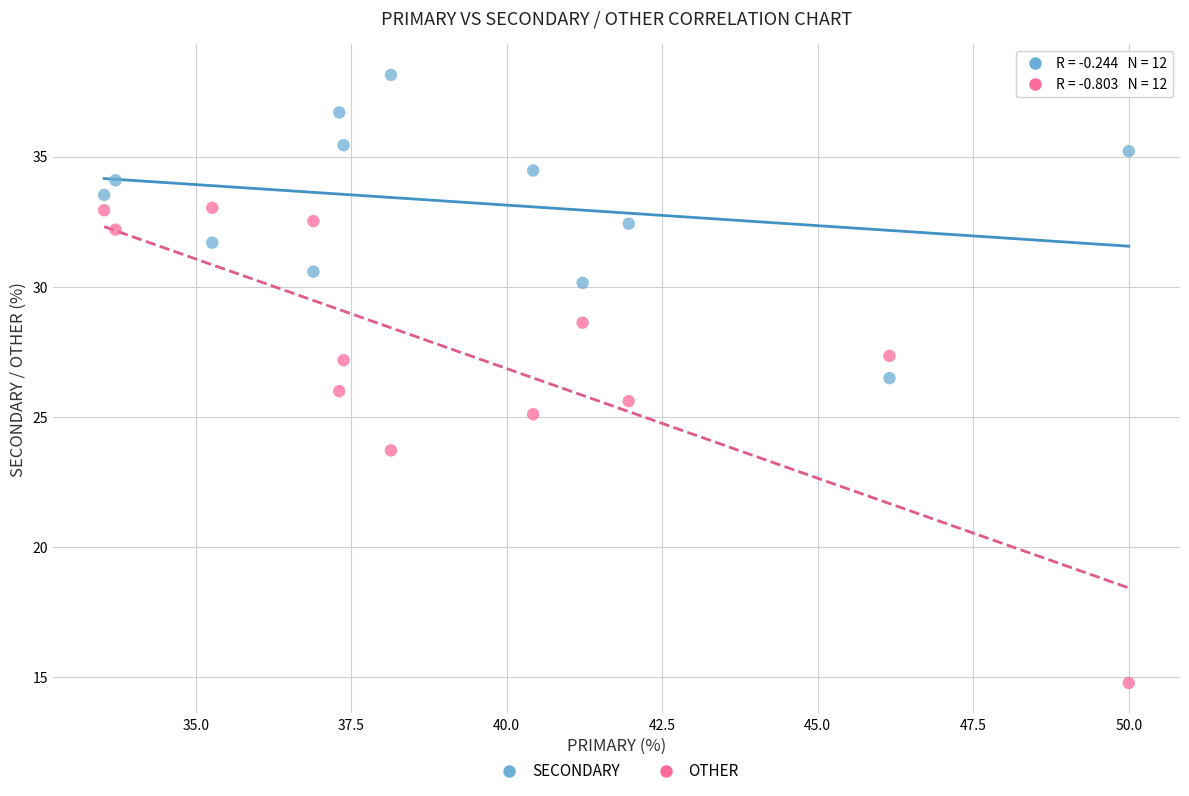

Which series has the widest spread of Y values?

OTHER